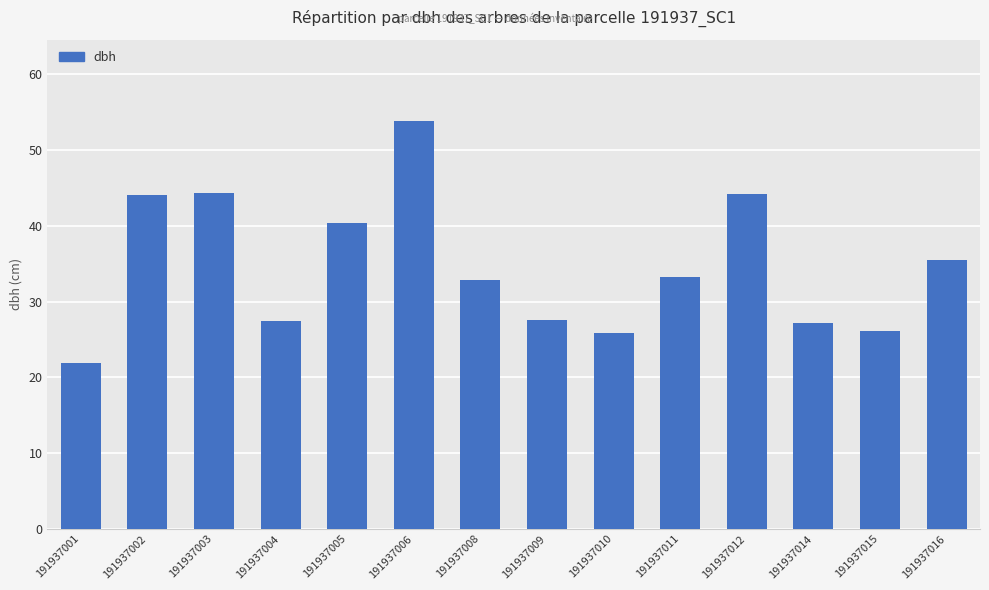

What is the difference between the maximum and second lowest values?

28.0